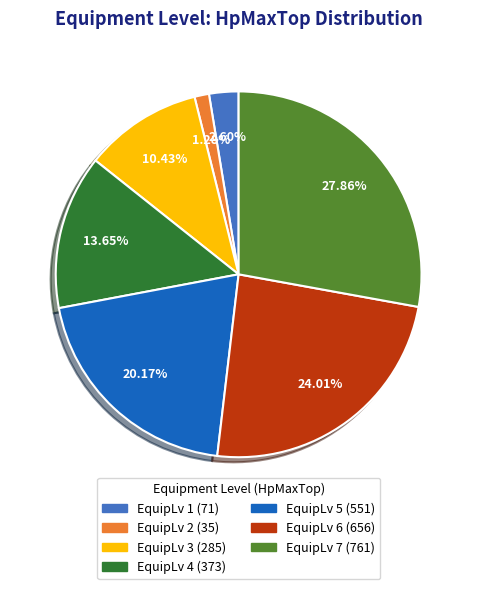

Is there a majority slice in this chart?

No